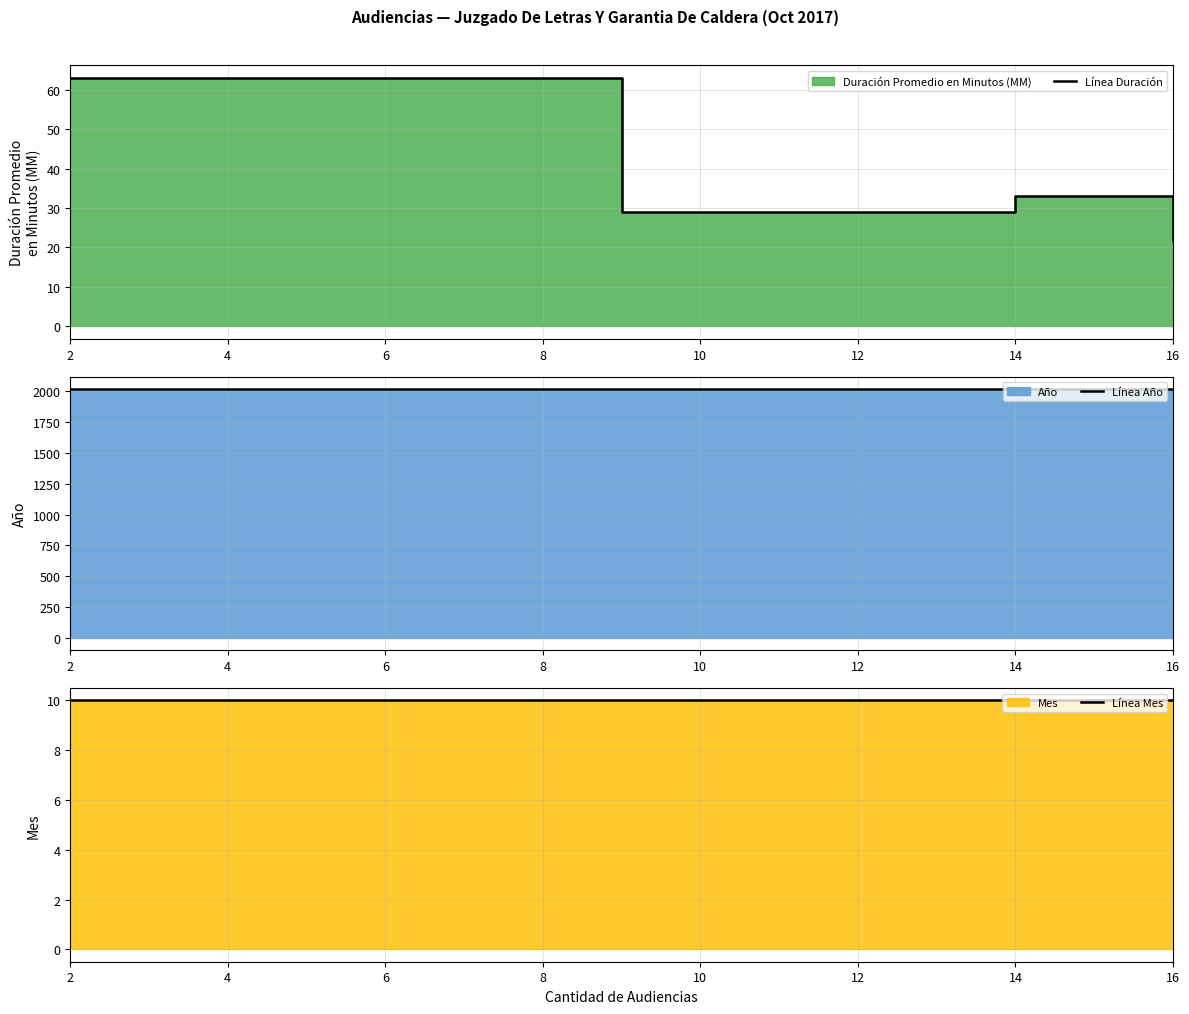

Is it true that Línea Año equals 2017 at 2?

True